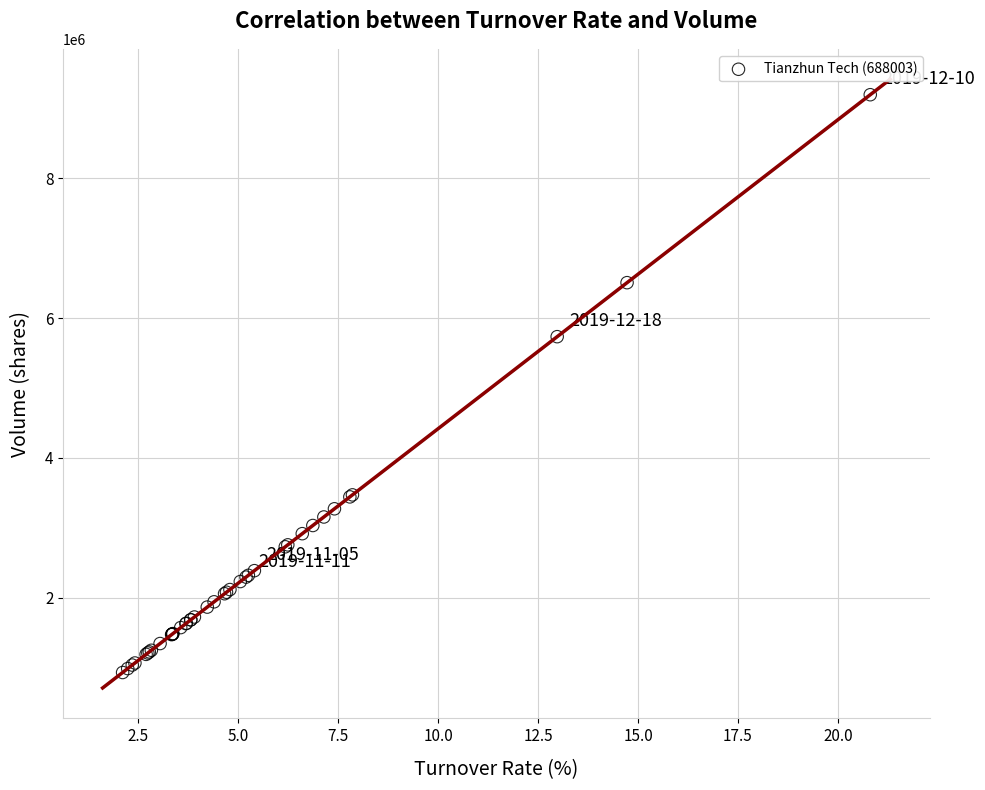

What Y value in the scatter plot is closest to 5062155?

5733421